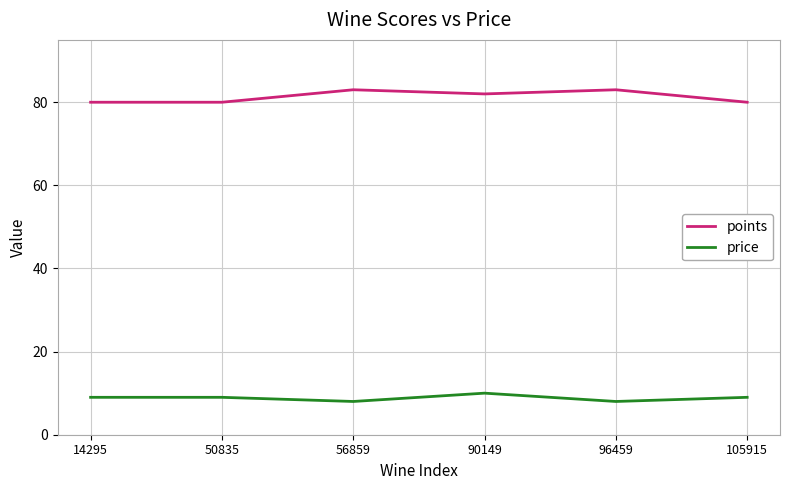

The price series shows 4 at 90149. True or false?

False